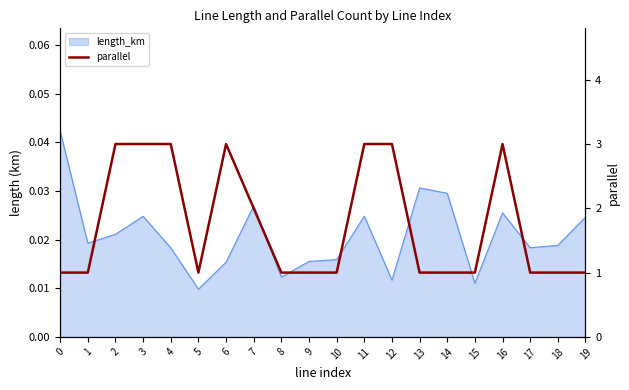

Where is the data nearest to the value 2?

7